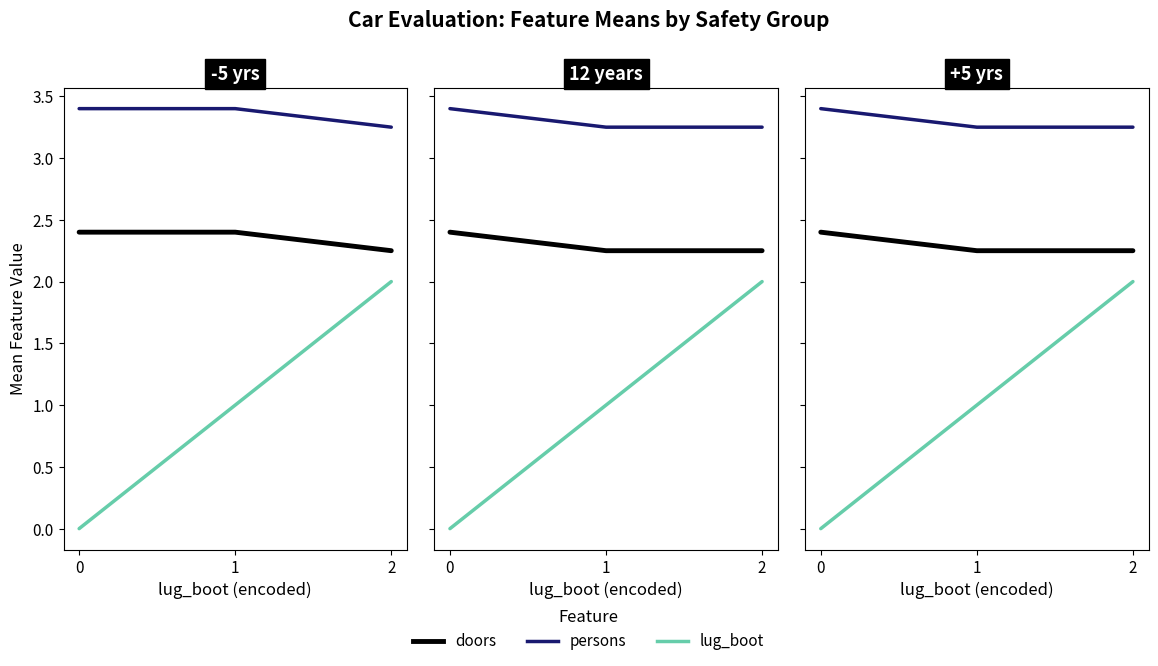

What is the approximate value of lug_boot at 1?

1.0